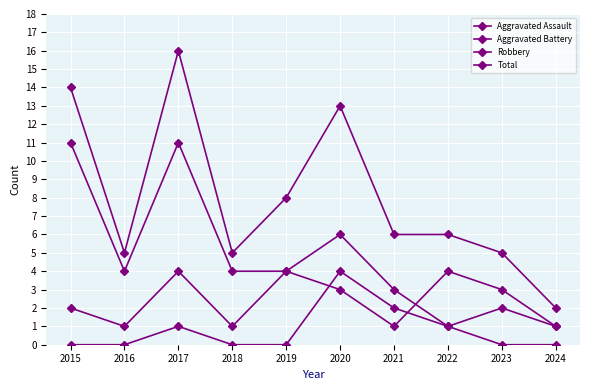

Is this an area chart (filled region under the line)?

No